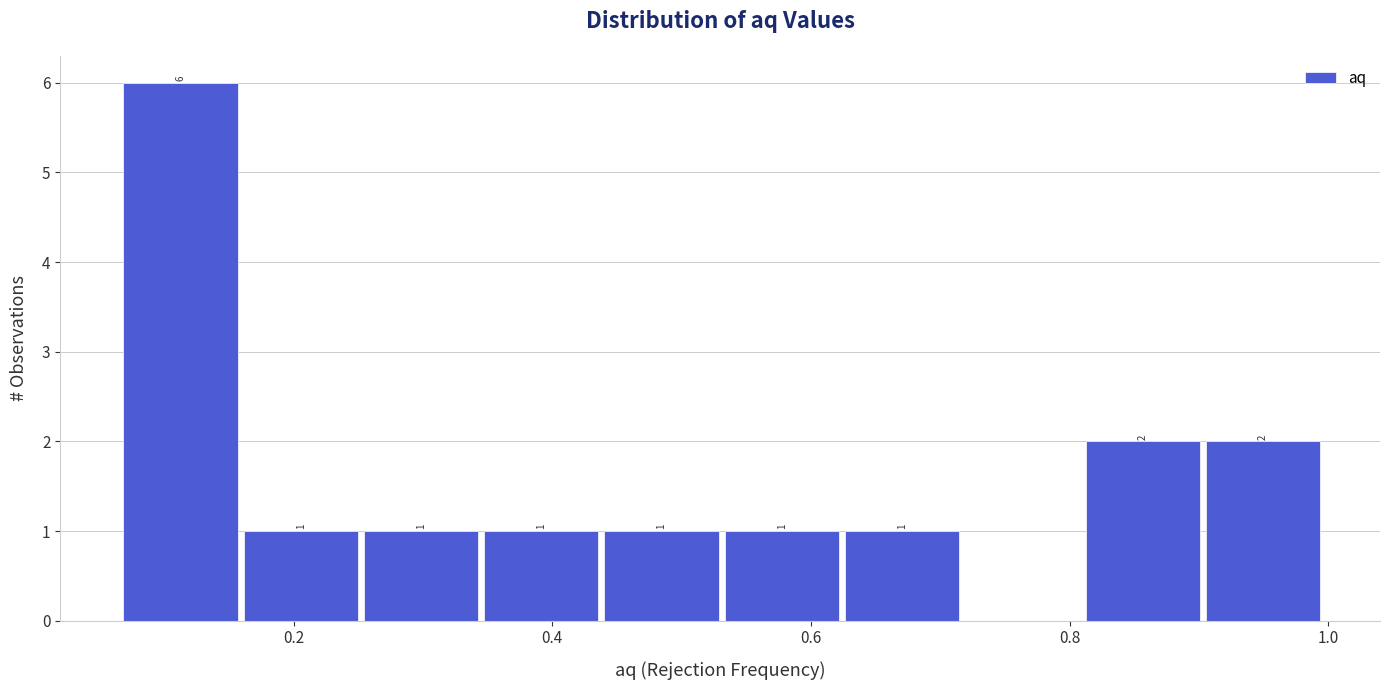

Which range on the x-axis has the tallest bar?

0.06 to 0.16